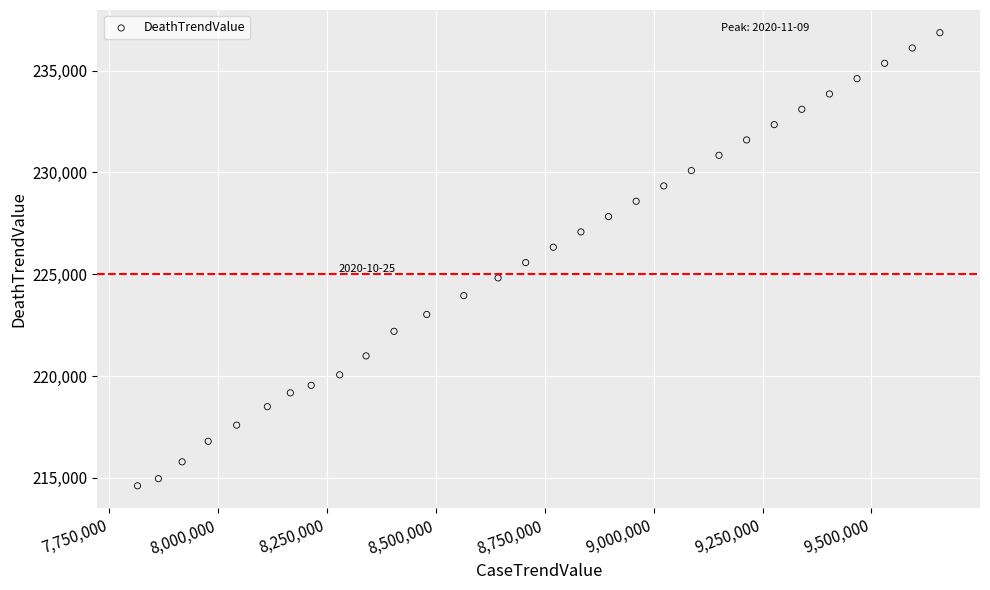

What is the range of Y values (max minus min)?

22261